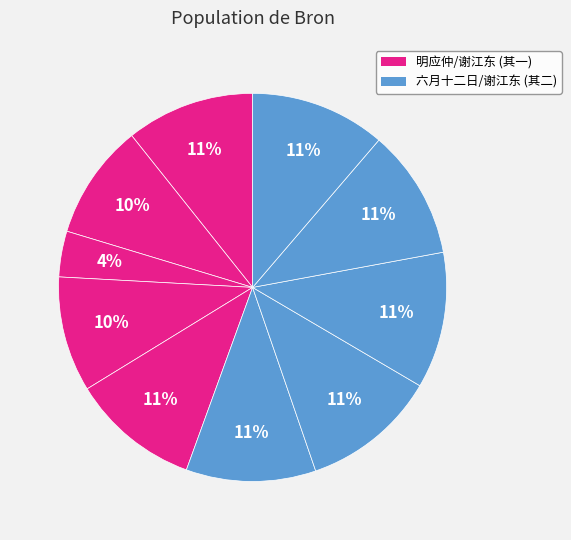

Count the number of slices in the pie.

10